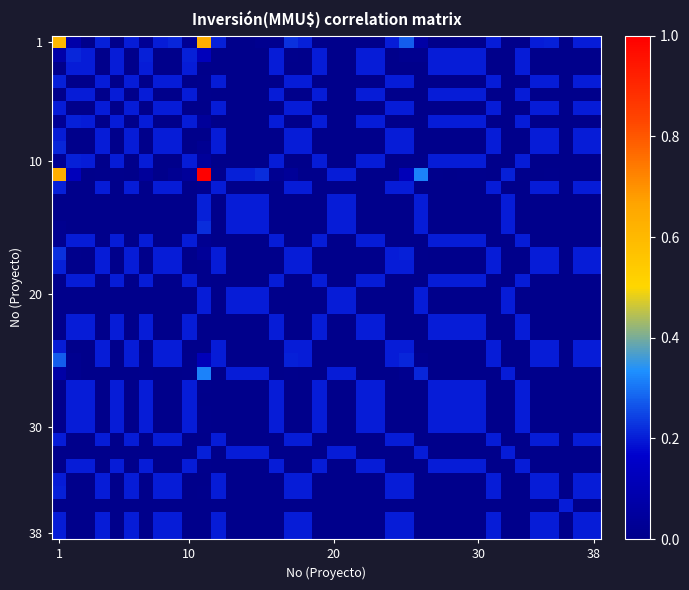

What is the greatest value displayed?

1.0